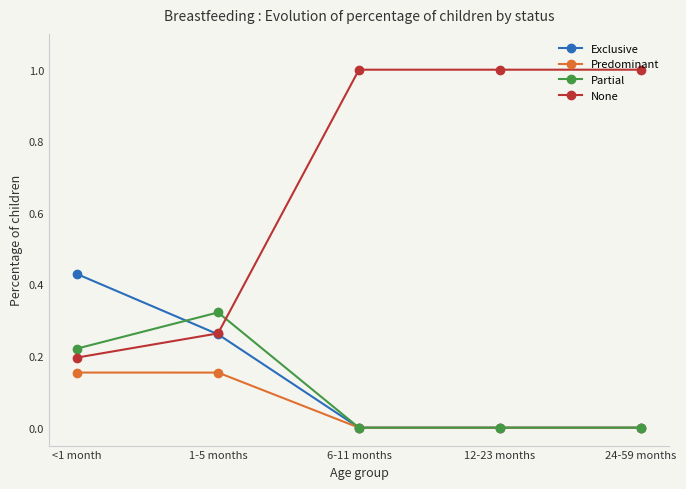

What position from the right is <1 month?

5